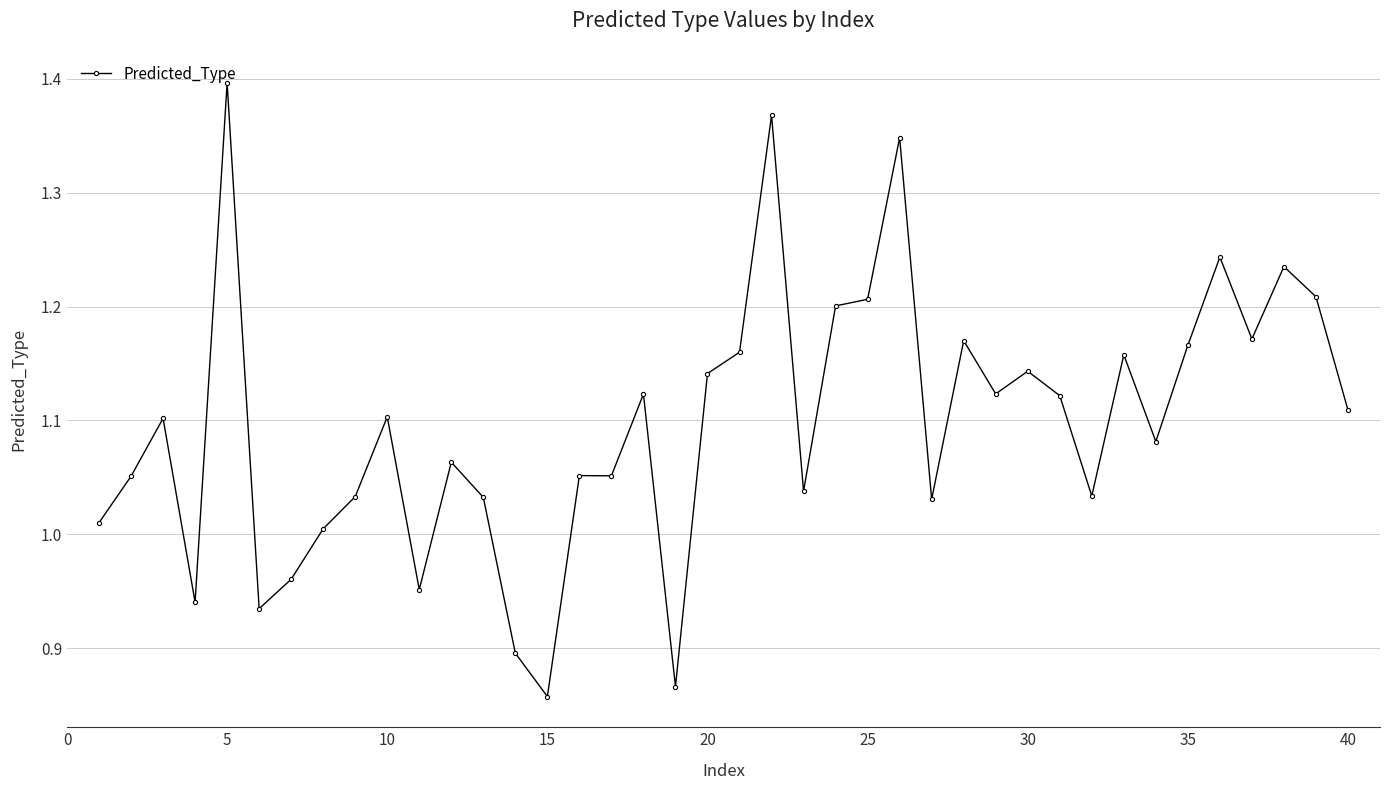

True or false: the data has more than 0 interior local peaks.

True